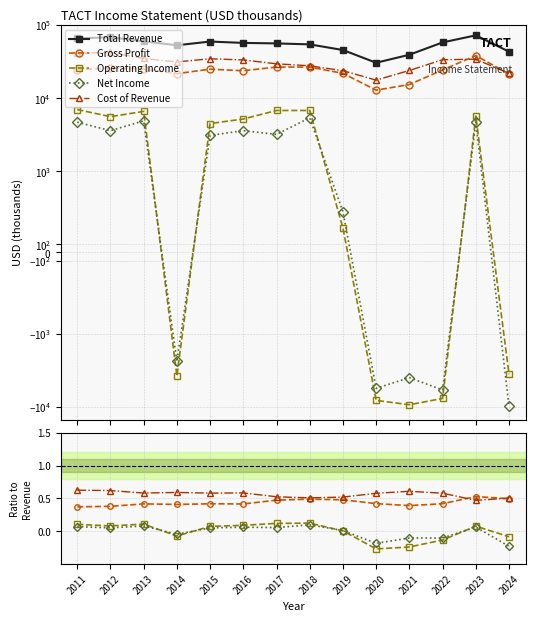

What is the sum of the Total Revenue values at 2012 and 2016?

125600.0